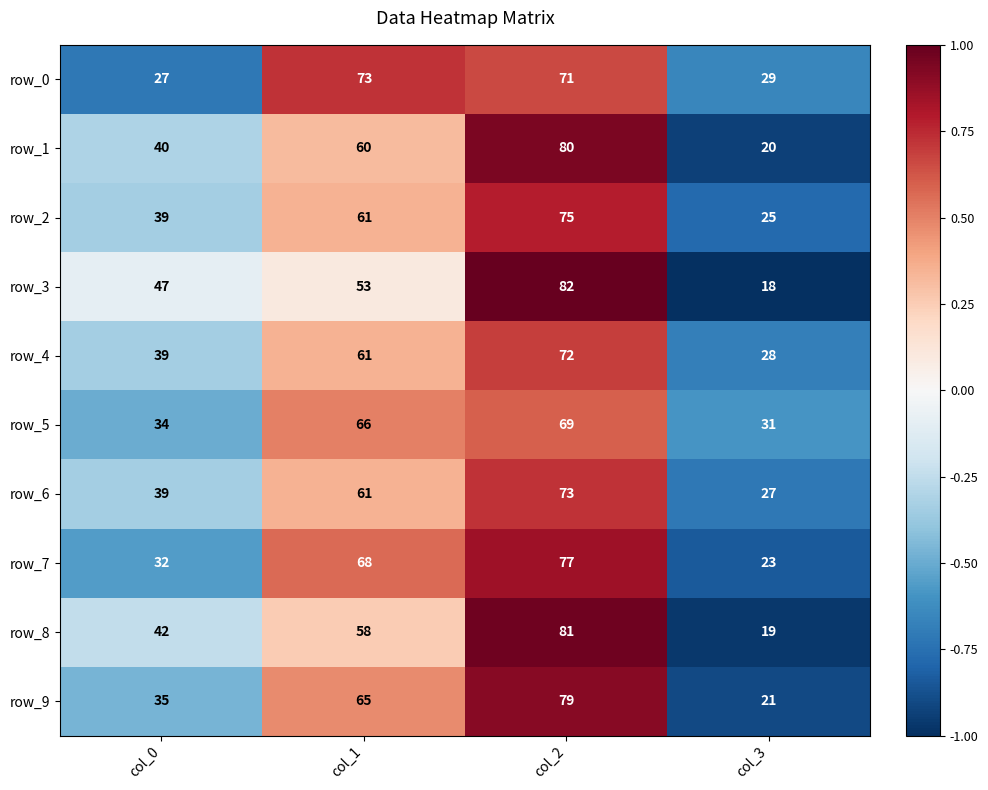

Which label corresponds to the largest value in the chart?

col_2